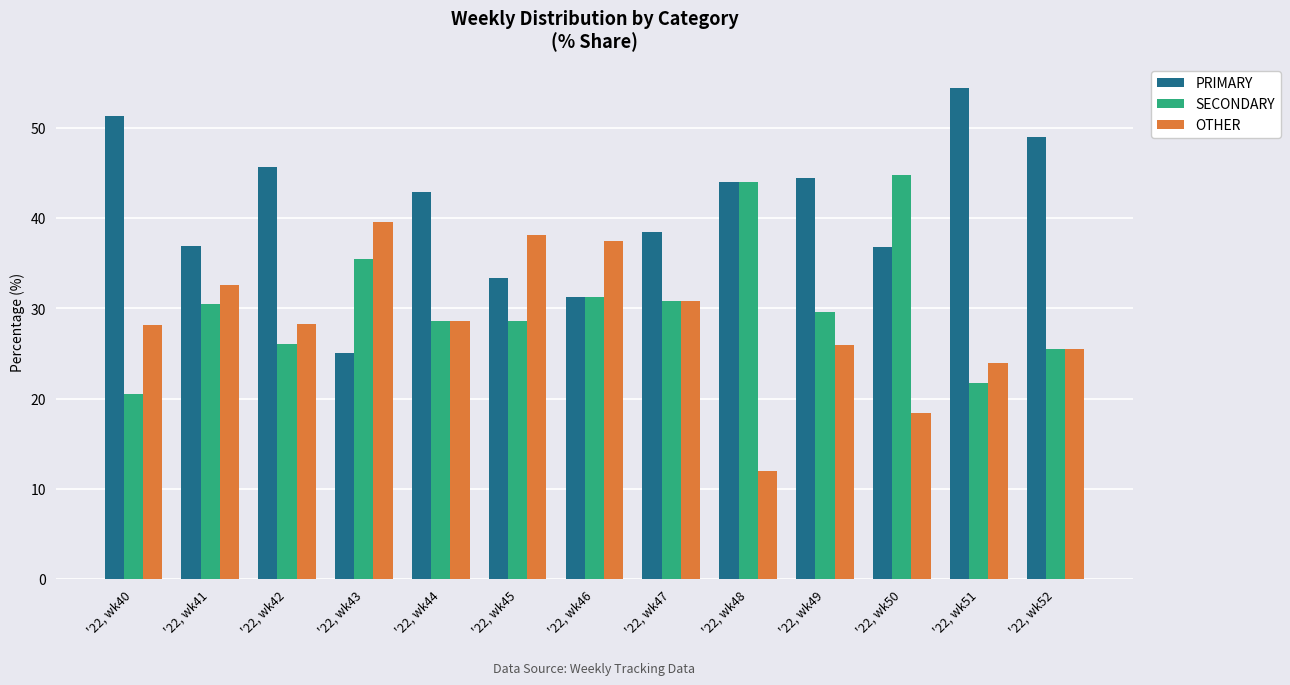

Which category has the highest value across all series?

'22, wk51